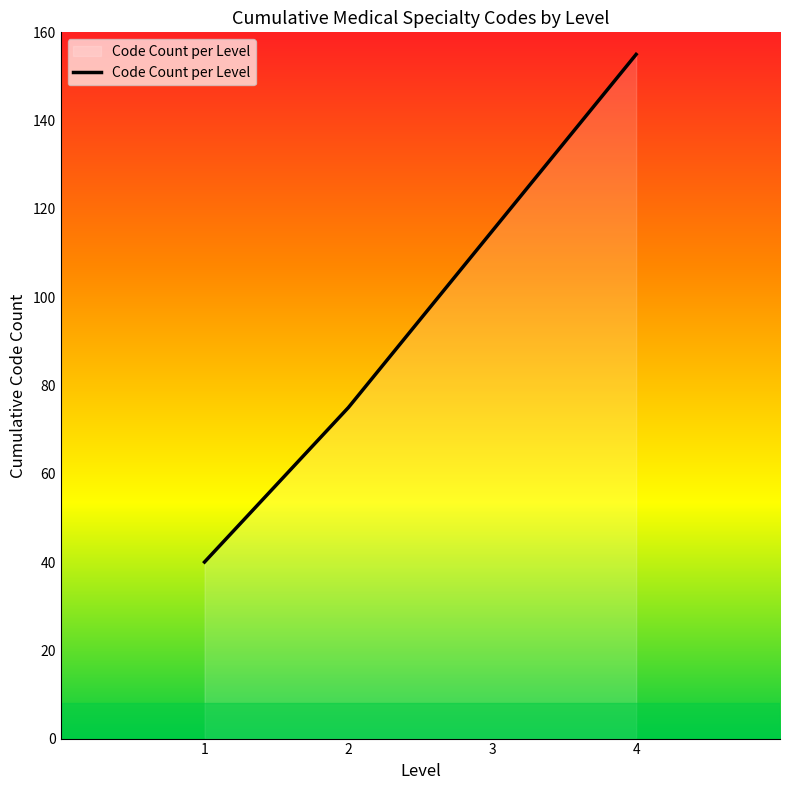

At which label is the value closest to 97?

3